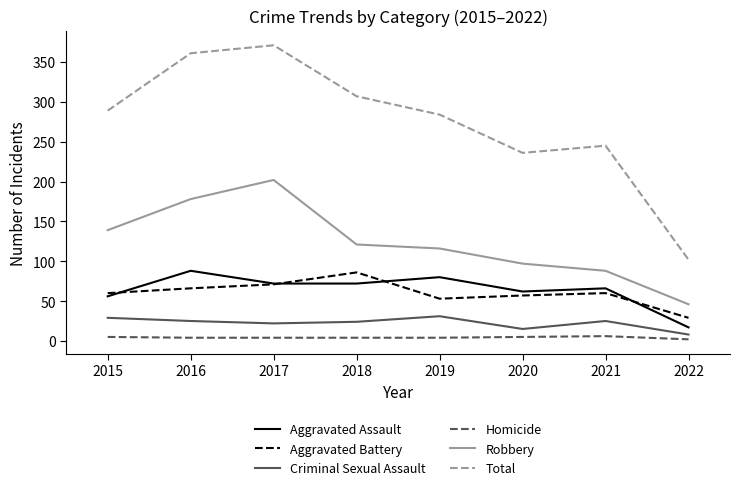

True or false: Criminal Sexual Assault and Aggravated Battery cross at least once.

False